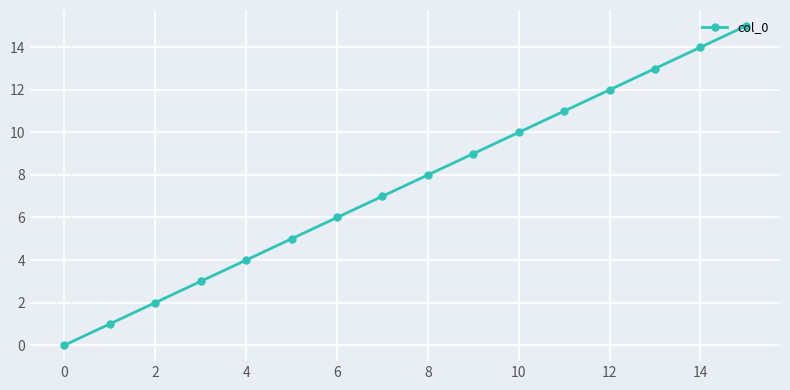

Does the chart display data point markers on the line(s)?

Yes